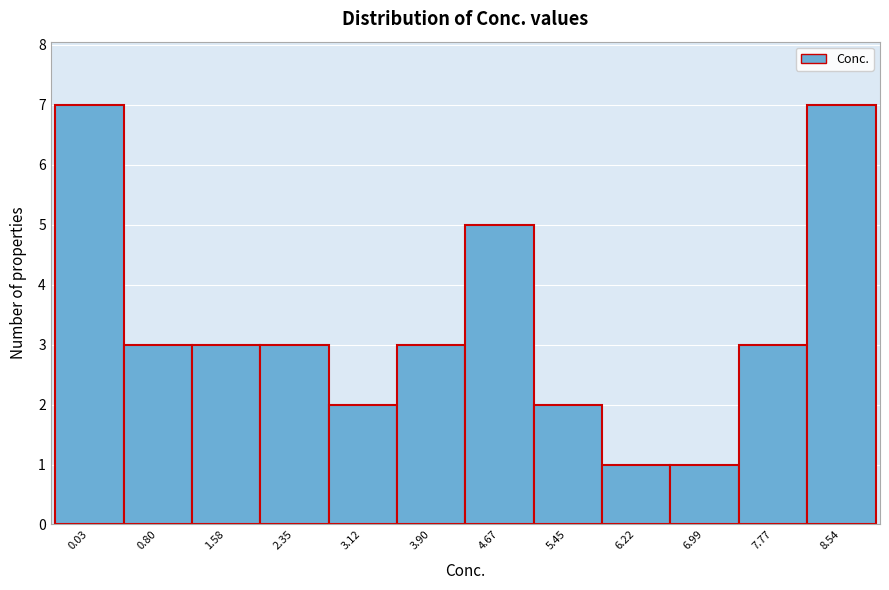

Reading left to right, extract all data points from this chart.

0.03=7	0.80=3	1.58=3	2.35=3	3.12=2	3.90=3	4.67=5	5.45=2	6.22=1	6.99=1	7.77=3	8.54=7